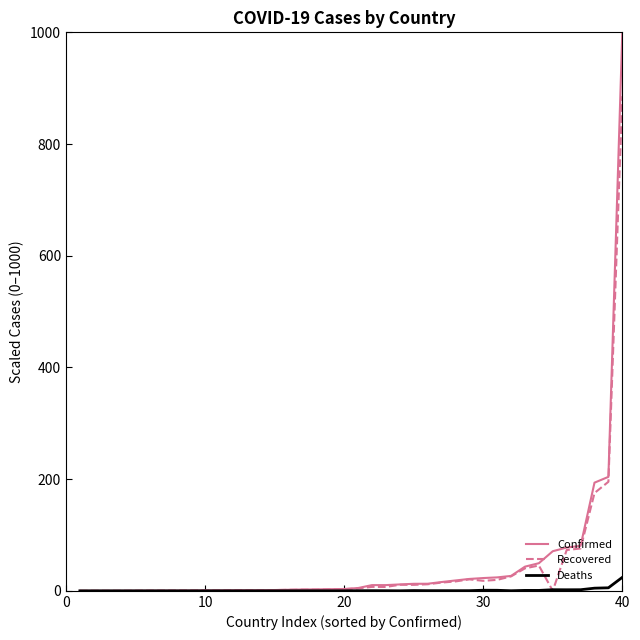

What is the maximum value for Deaths?

24.2